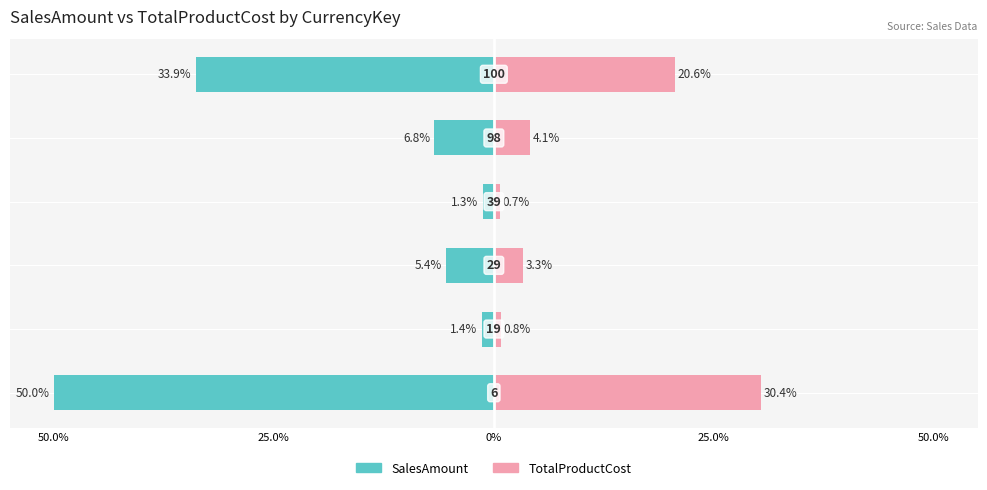

What is the value of the SalesAmount bar at the 2nd from the left?

-1.4